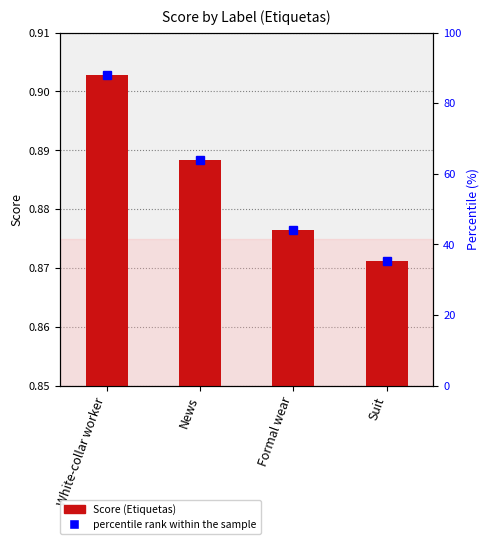

The chart shows a value of 1.2 at Formal wear. True or false?

False